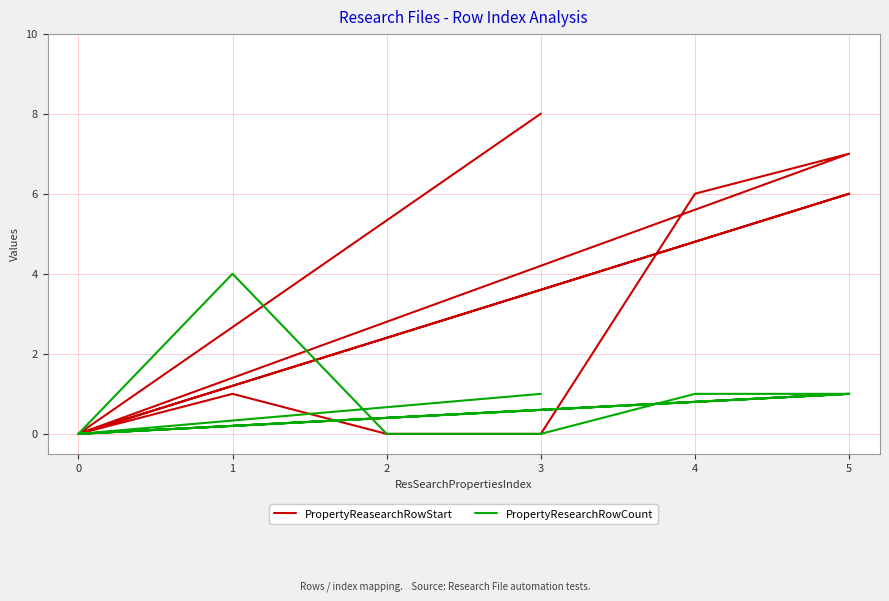

What is the label of the 7th point from the right?

3